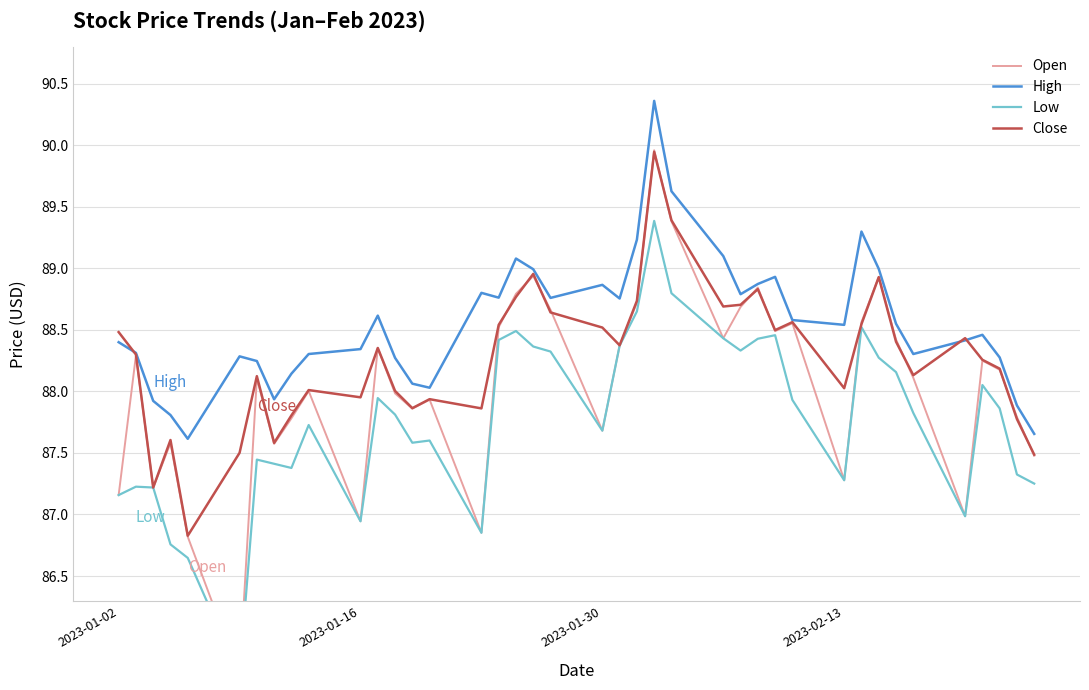

What is the difference between the maximum and second lowest values in the Open series?

3.1